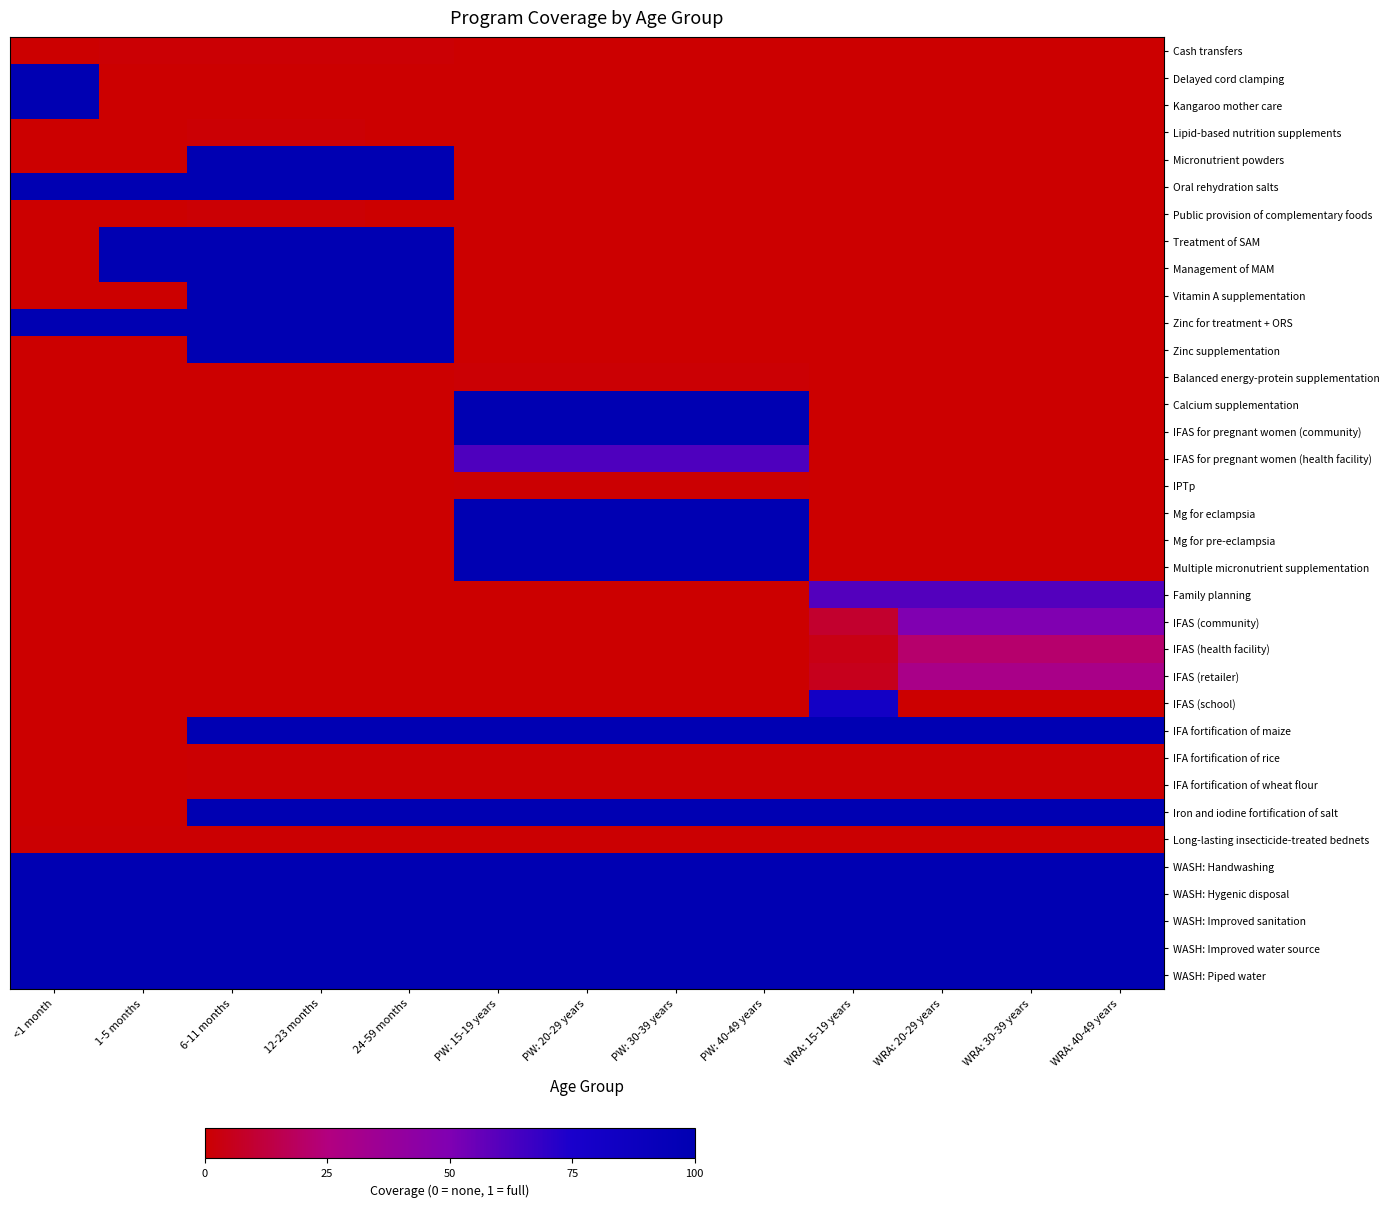

What is the total value across all series at 24-59 months?

14.0